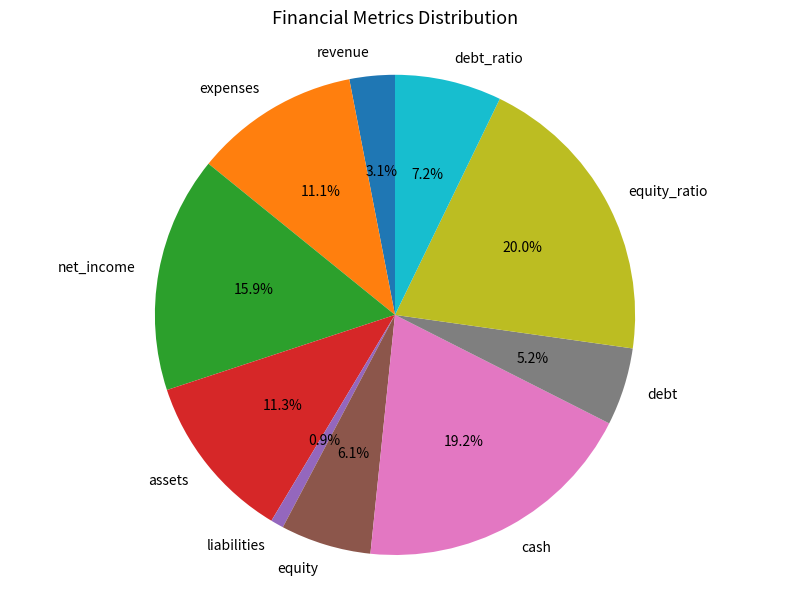

The debt slice represents 5% of the pie. True or false?

True